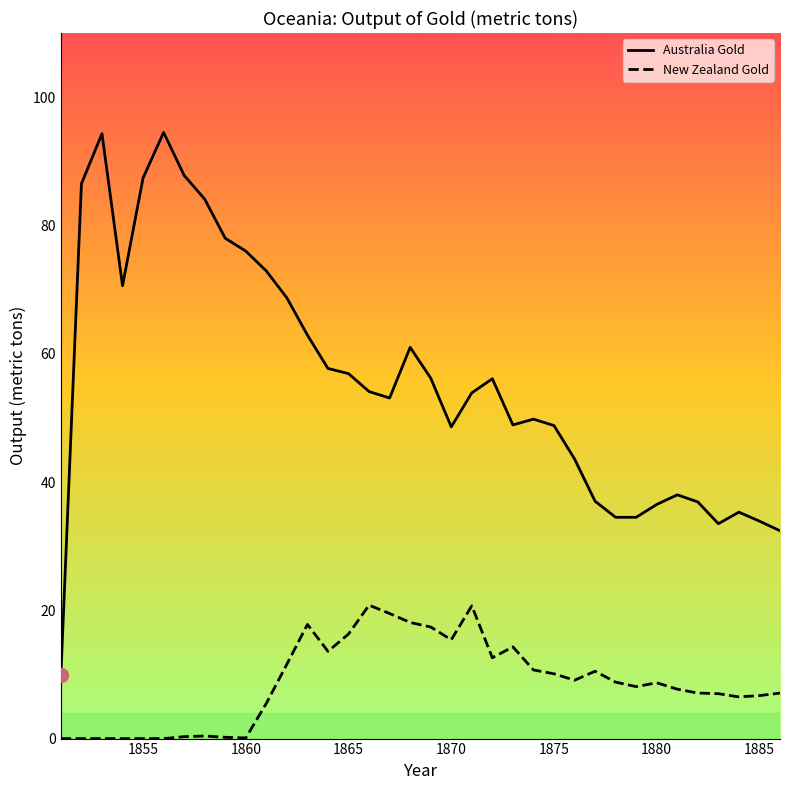

What is the maximum value shown in the chart?

94.5